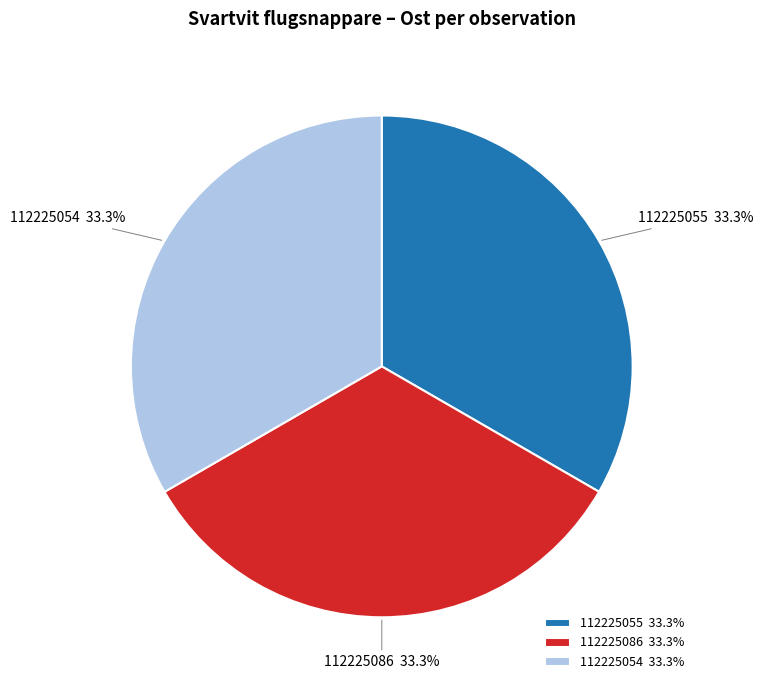

Does any single category account for the majority?

No